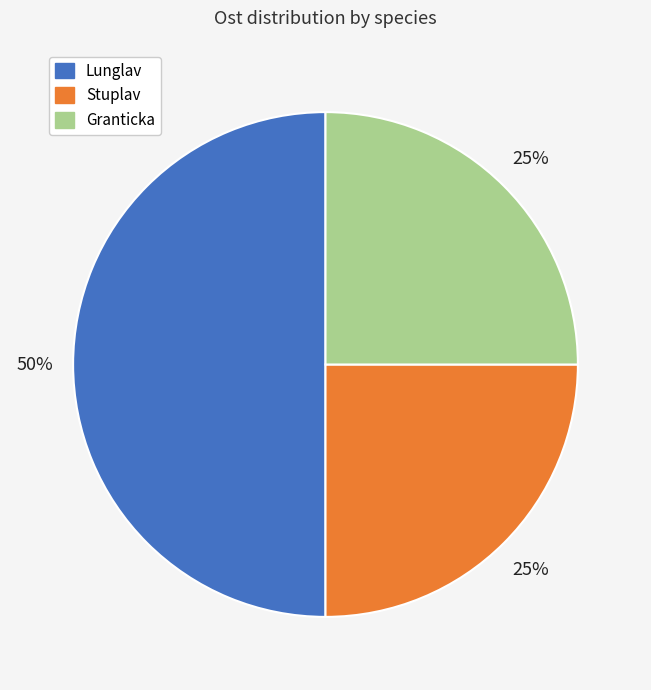

To the nearest percent, what is the average slice percentage?

33%